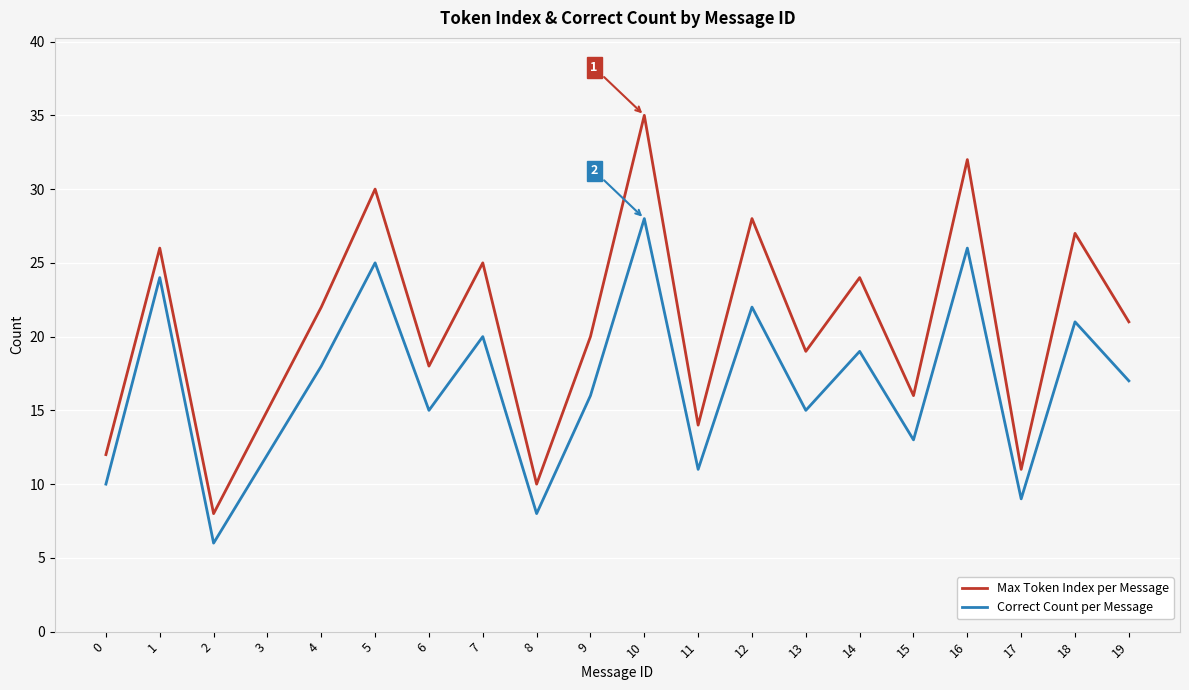

At which category is the sum across all series the highest?

10